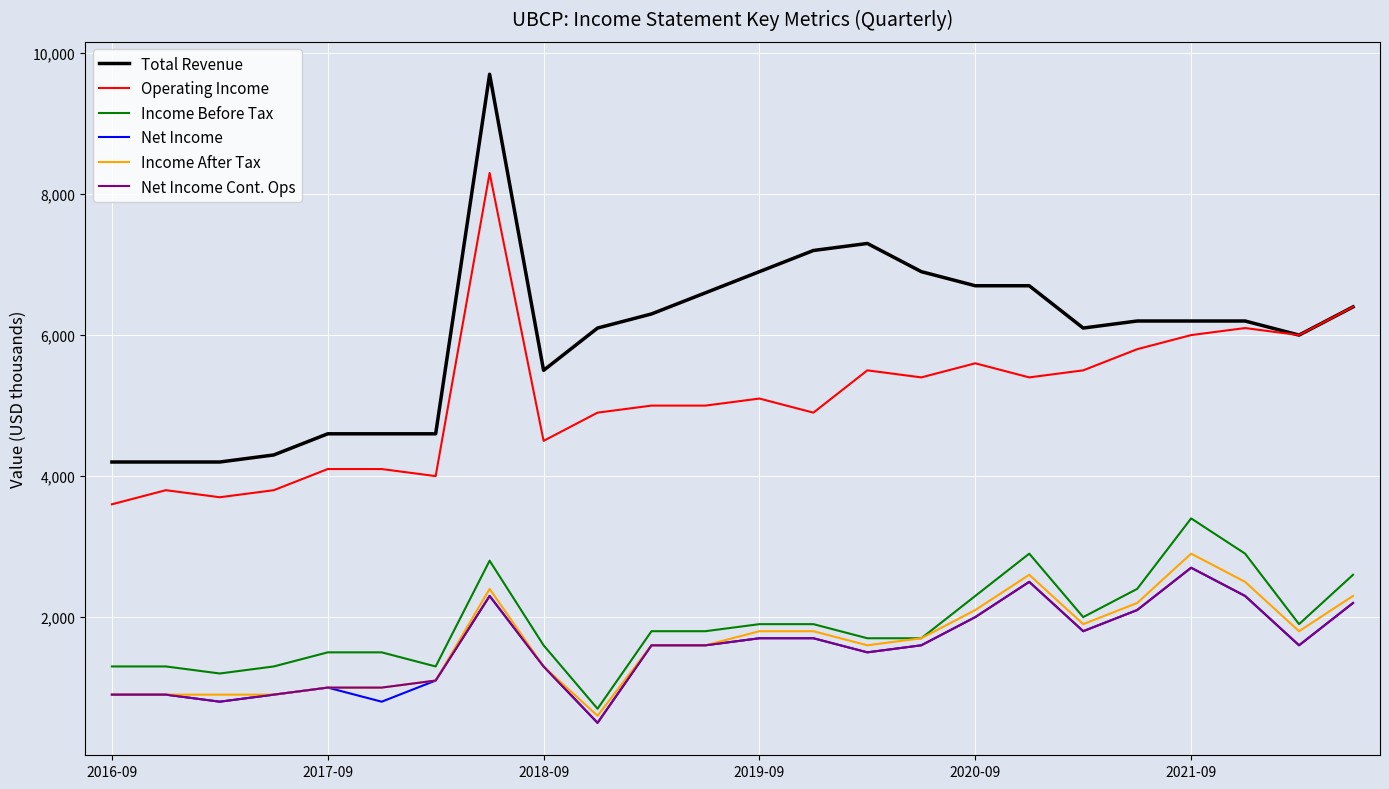

Which series has the largest total across all categories?

Total Revenue